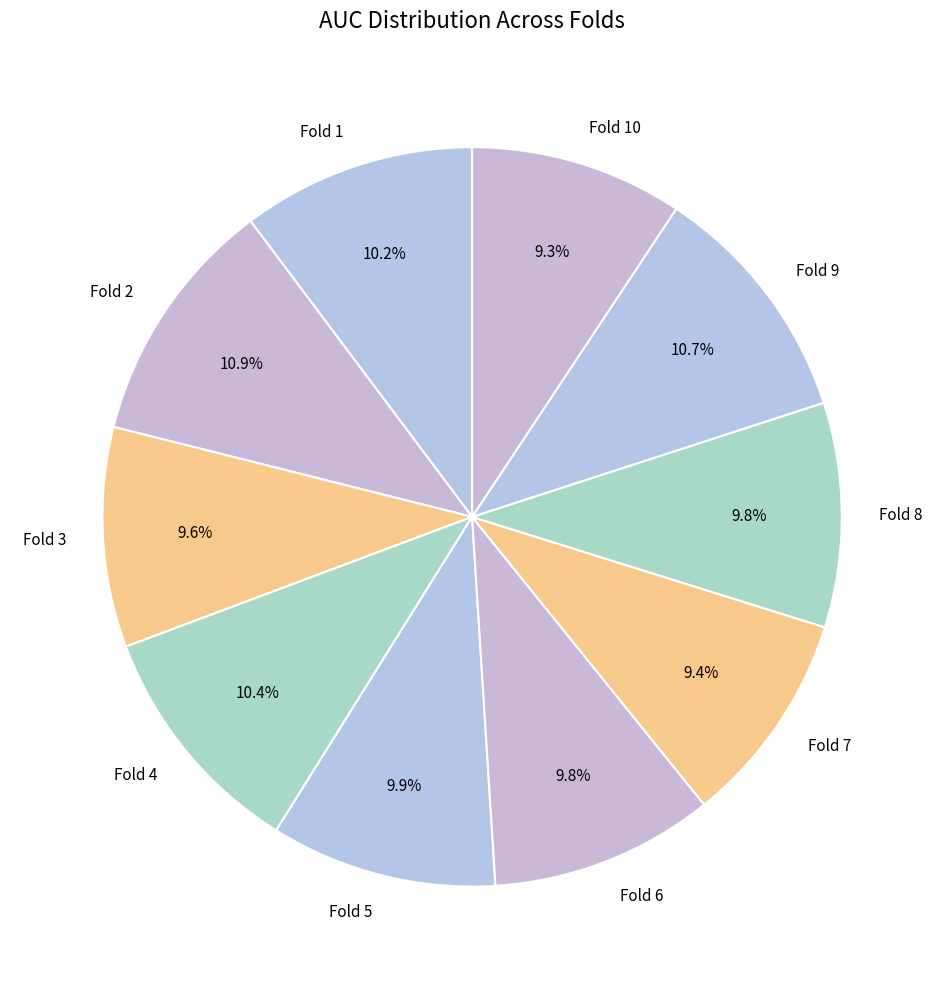

To the nearest percent, what is the difference between the Fold 6 and Fold 2 slice percentages?

1%